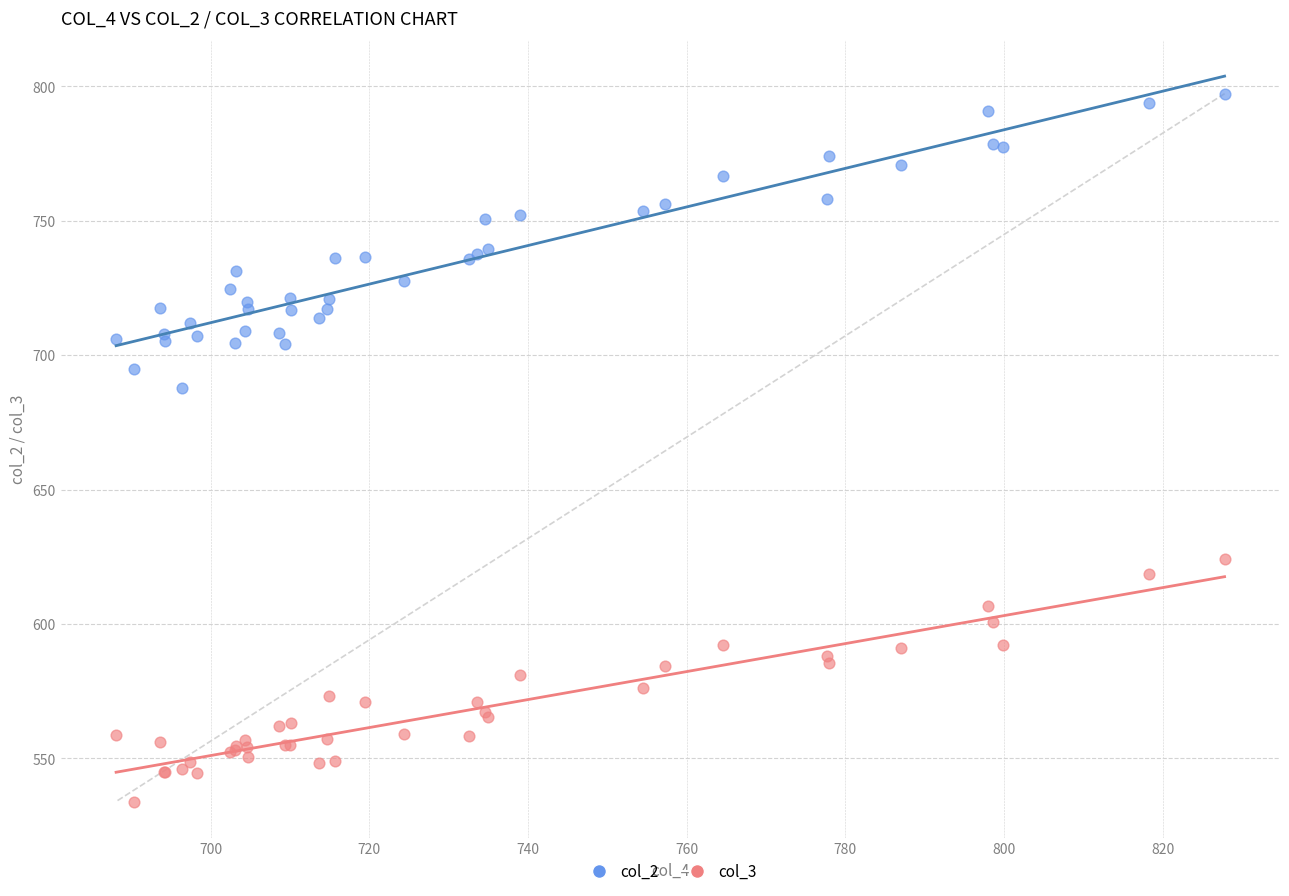

Which series contains the highest Y value?

col_2